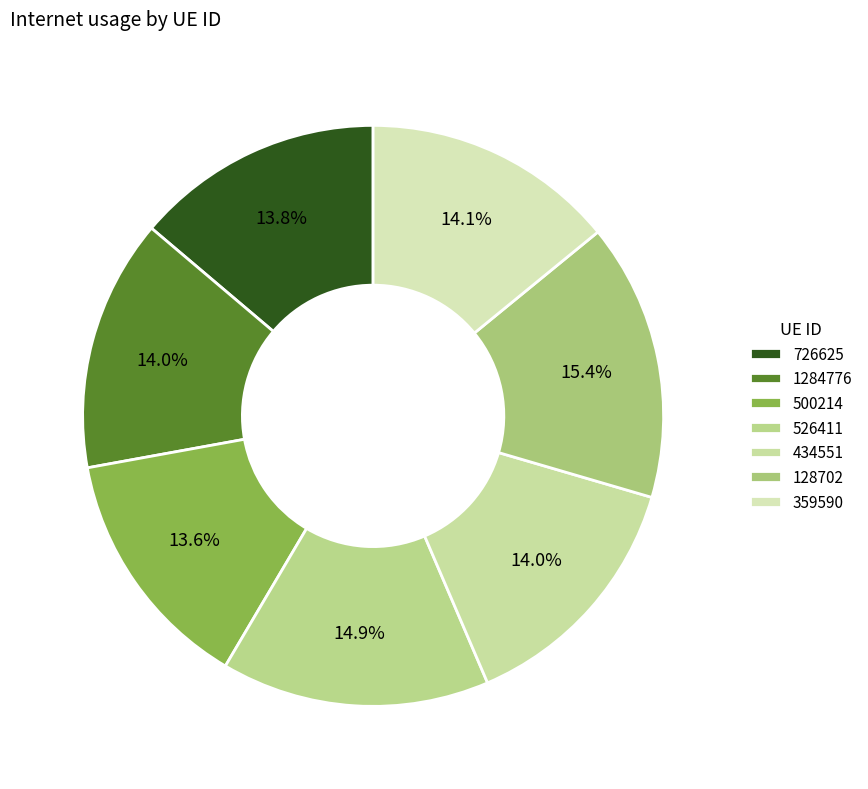

Which slice is the smallest?

500214